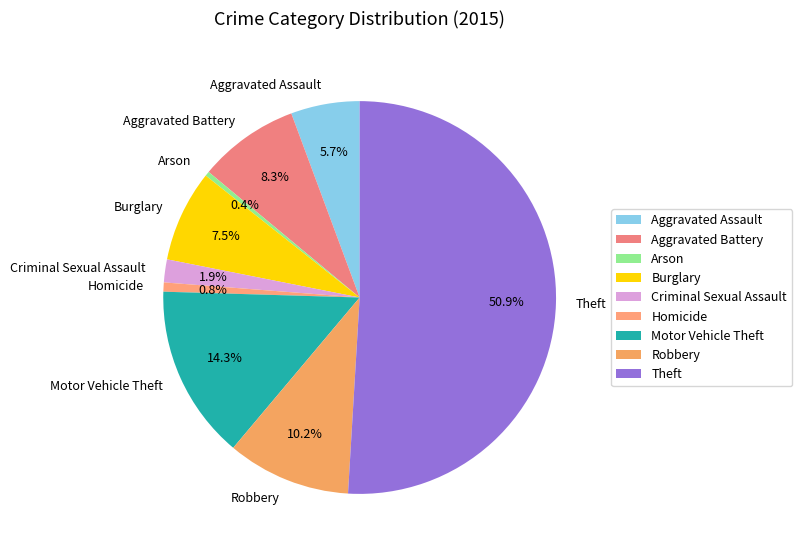

Count the number of slices in the pie.

9